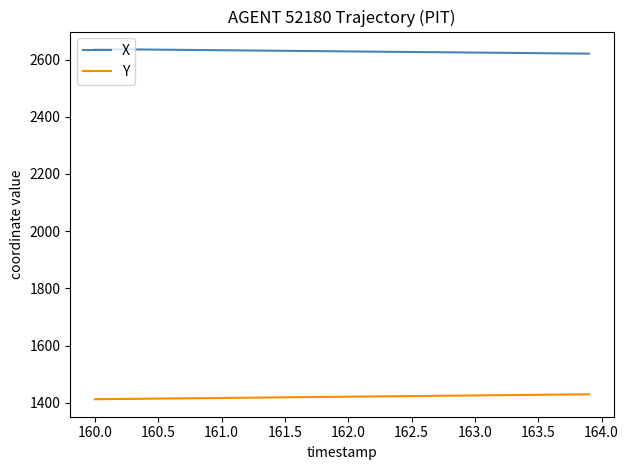

Which series has the largest total across all categories?

X